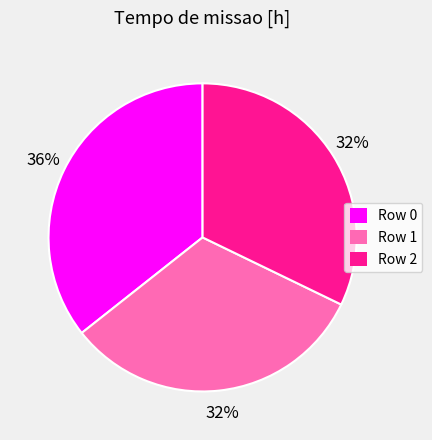

Count the number of slices in the pie.

3